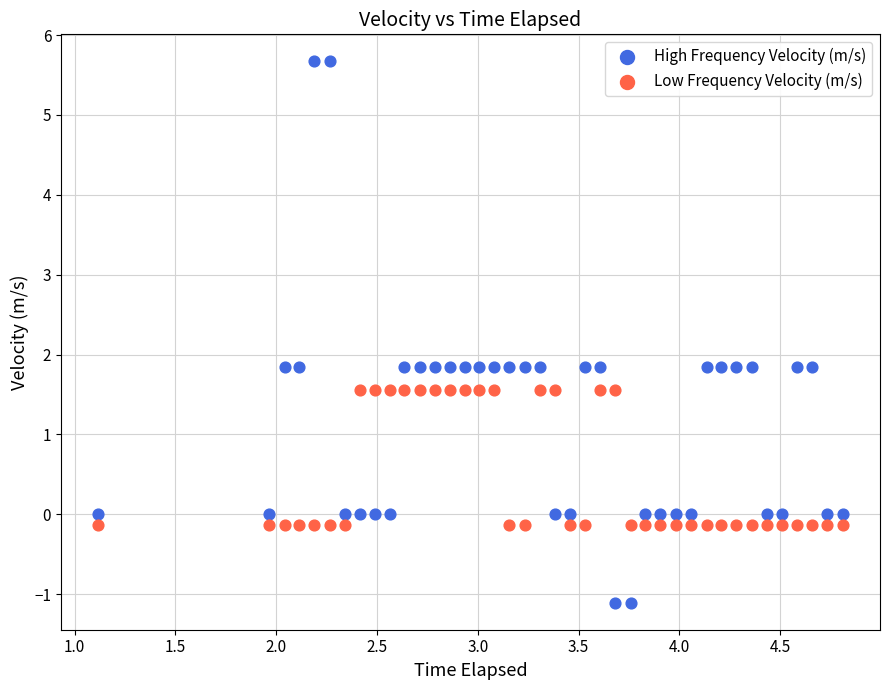

Which series has the largest Y range (max minus min)?

High Frequency Velocity (m/s)